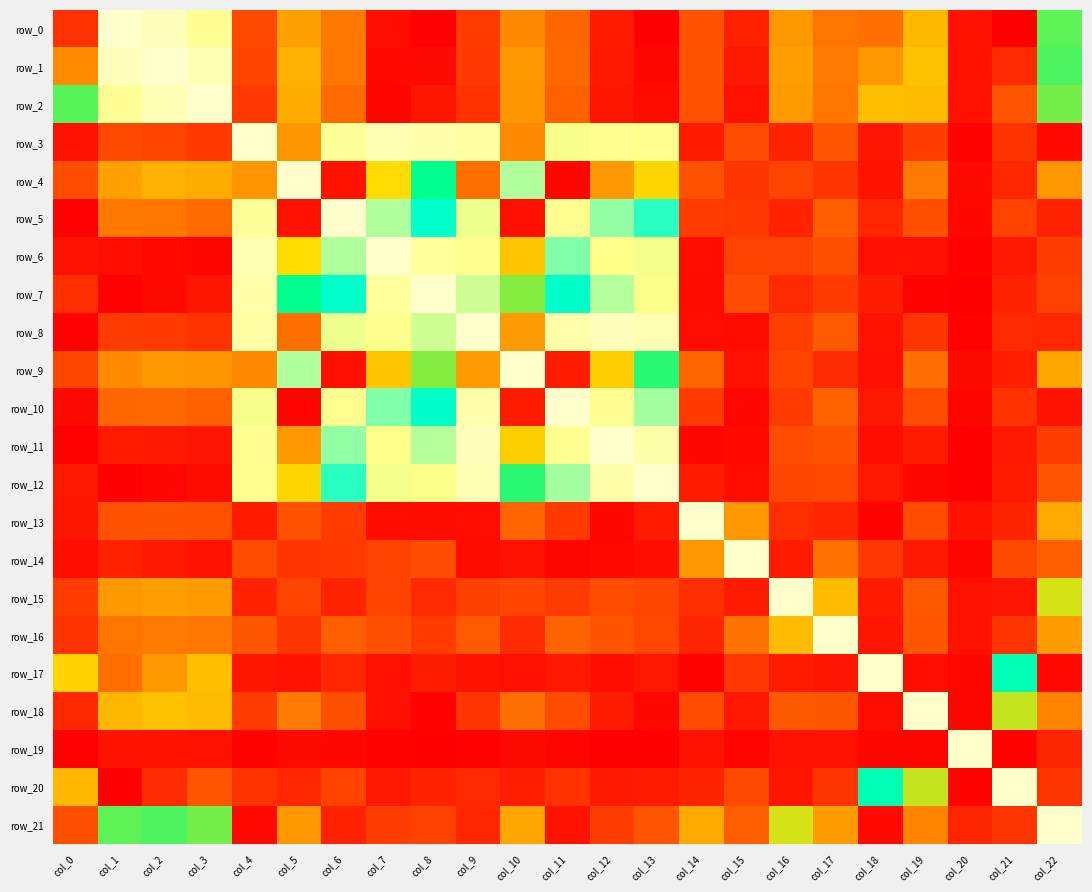

What is the difference between the second highest and second lowest values in the row_10 series?

0.9